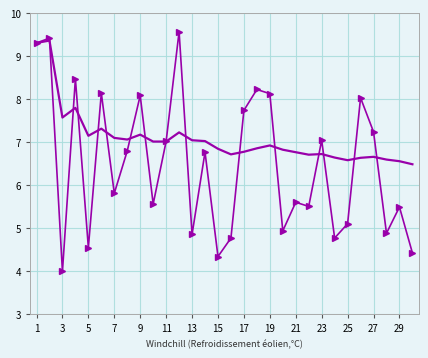

What is the greatest value displayed?

9.6